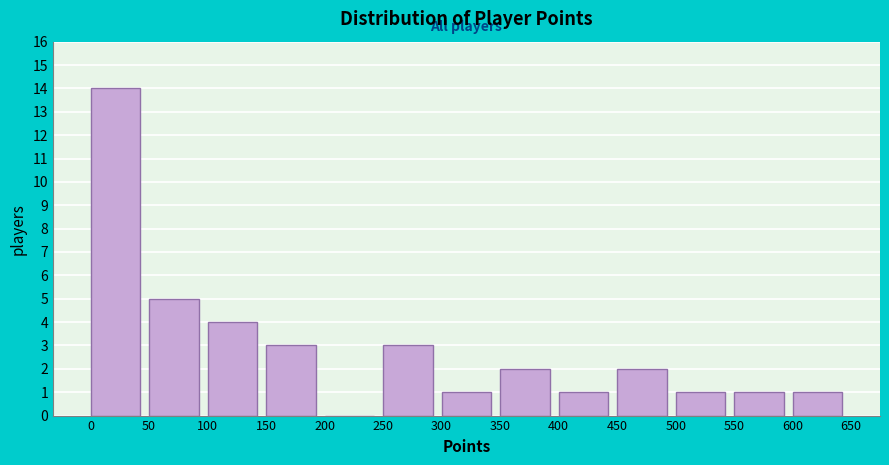

Over which range of the x-axis is the bar tallest?

0 to 50